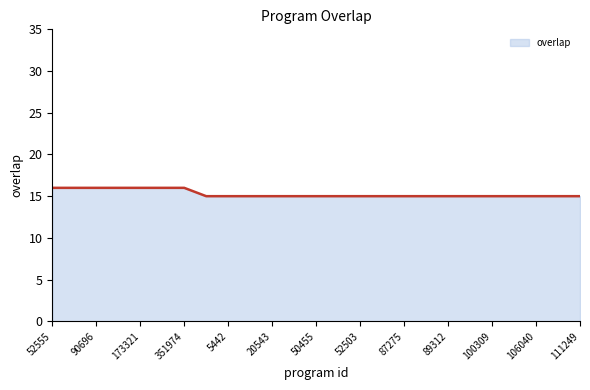

What is the difference between the maximum and minimum values?

1